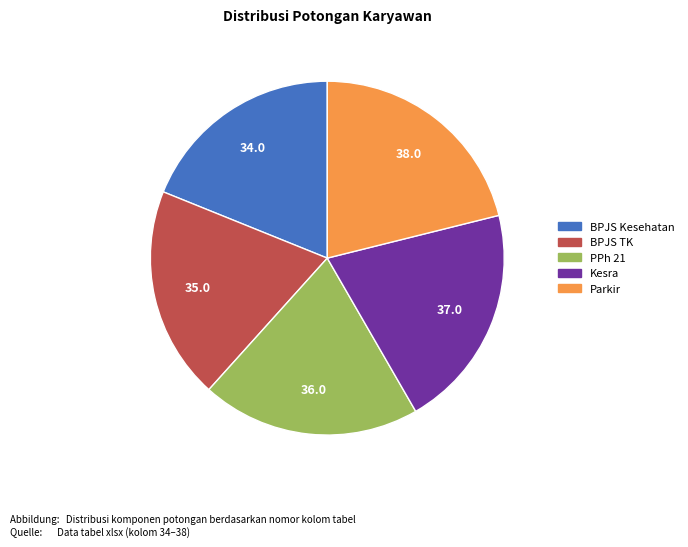

Is Kesra the majority of the pie?

No